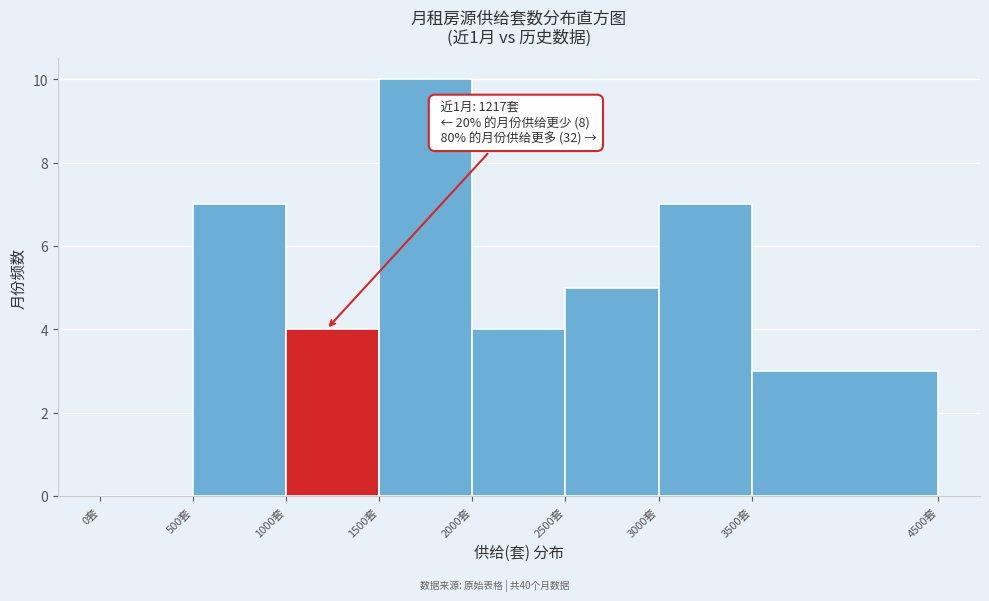

Which range on the x-axis has the tallest bar?

1500 to 2000